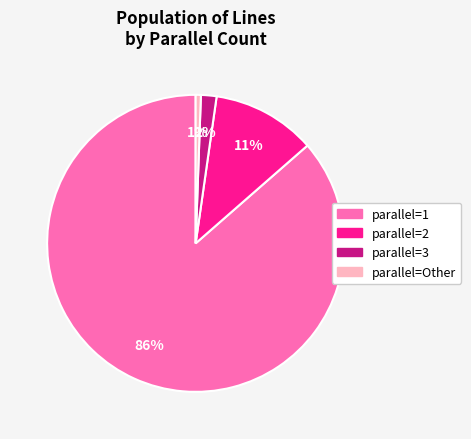

To the nearest percent, what is the average slice percentage?

25%